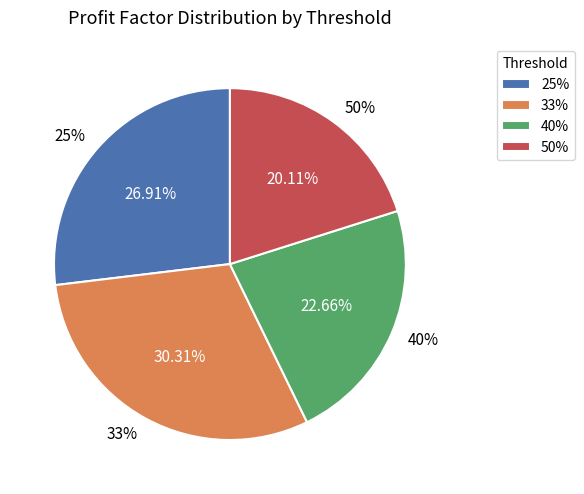

Count the number of slices in the pie.

4